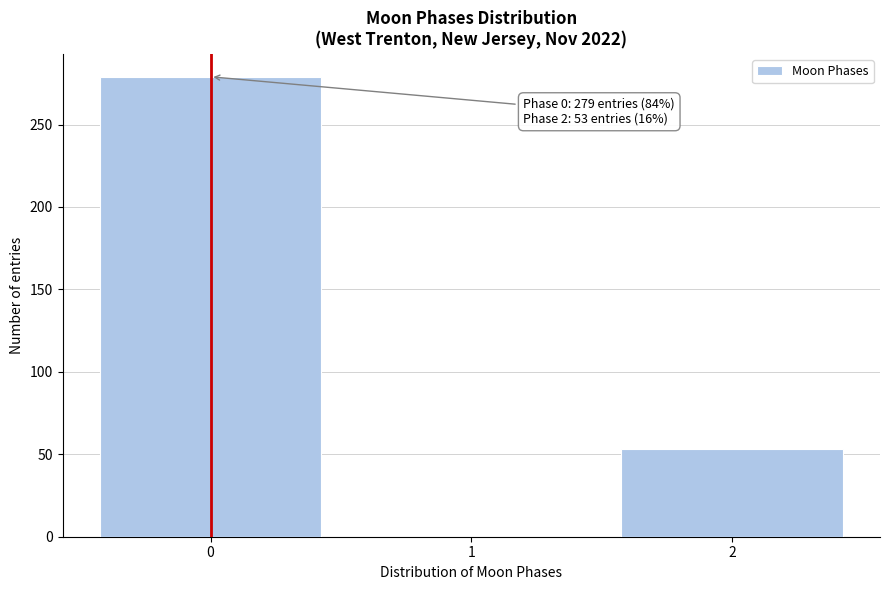

Reading left to right, what are all the values shown in this chart?

0=279	1=0	2=53